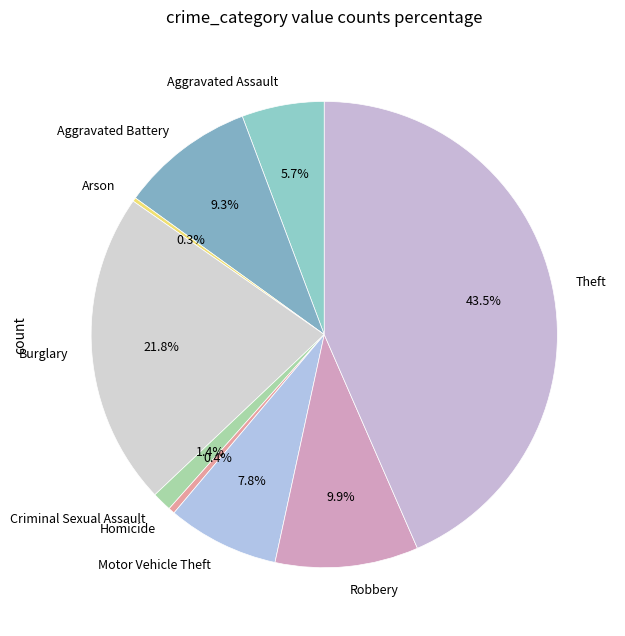

The Criminal Sexual Assault slice represents 1% of the pie. True or false?

True